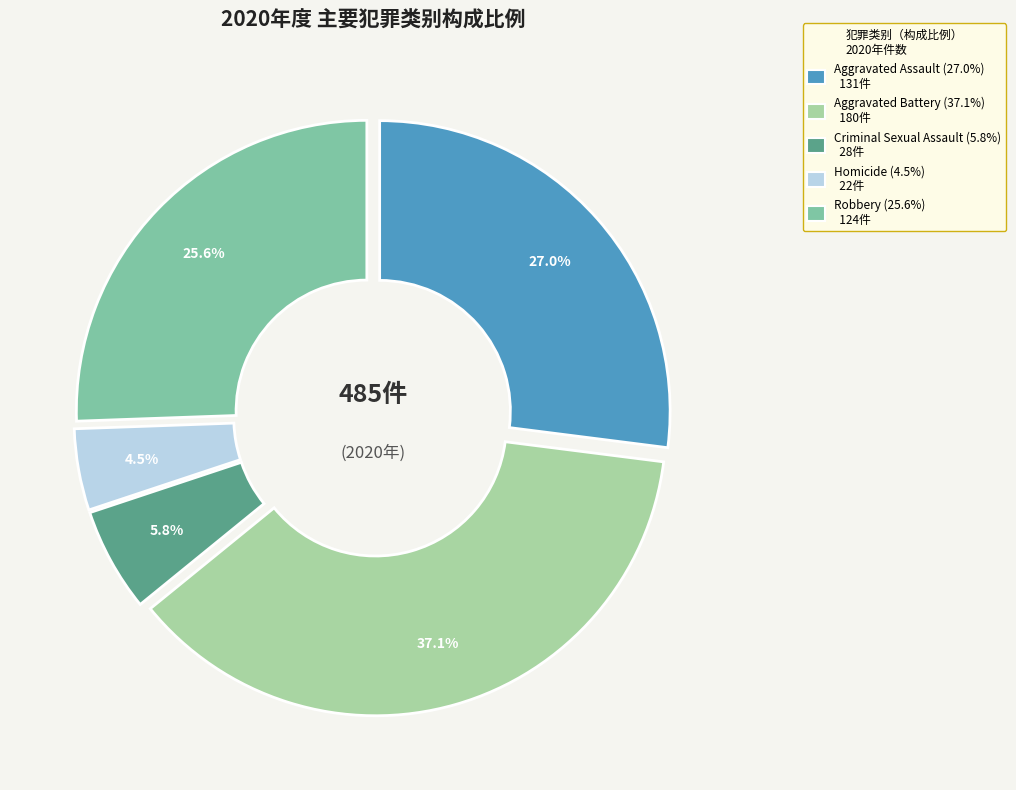

Which has a higher value, Robbery or Aggravated Assault?

Aggravated Assault